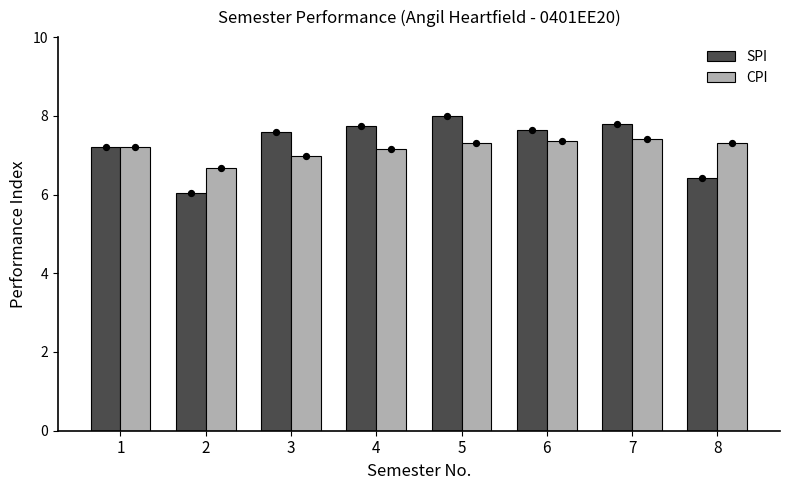

What are all the series names shown in the legend?

SPI, CPI